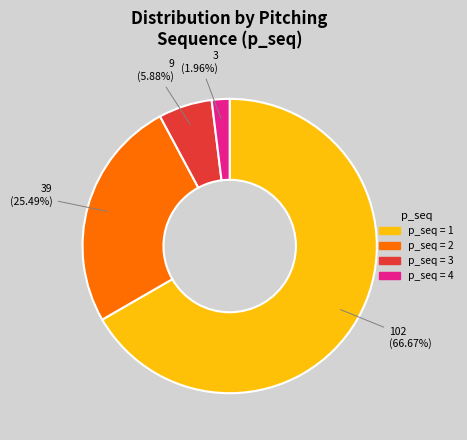

Is there any slice that represents more than half of the pie?

Yes